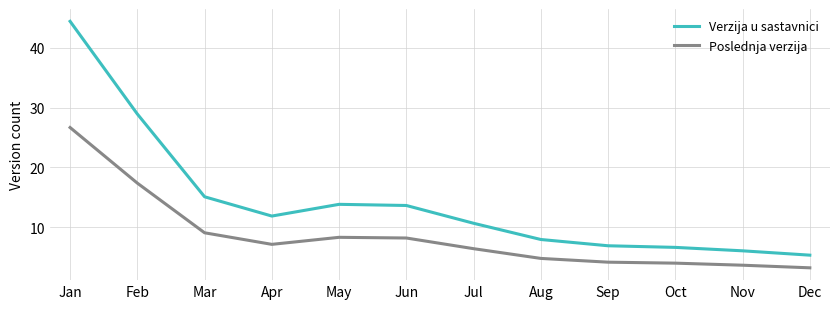

List the series in order of their peak value, lowest first.

Poslednja verzija, Verzija u sastavnici